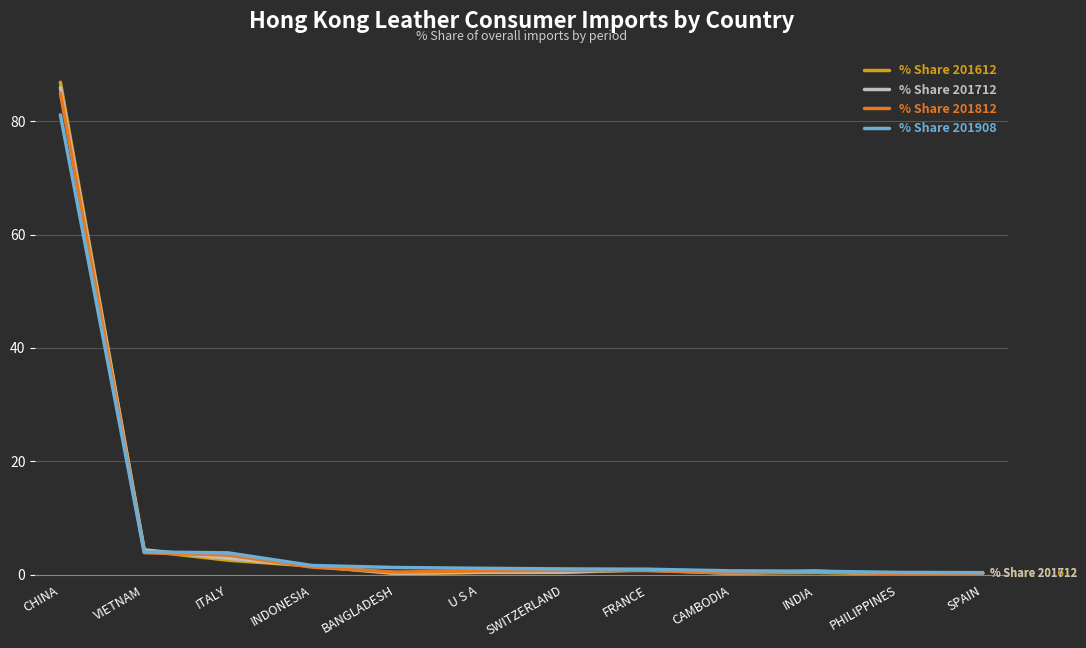

Which series has the widest spread of values?

% Share 201612